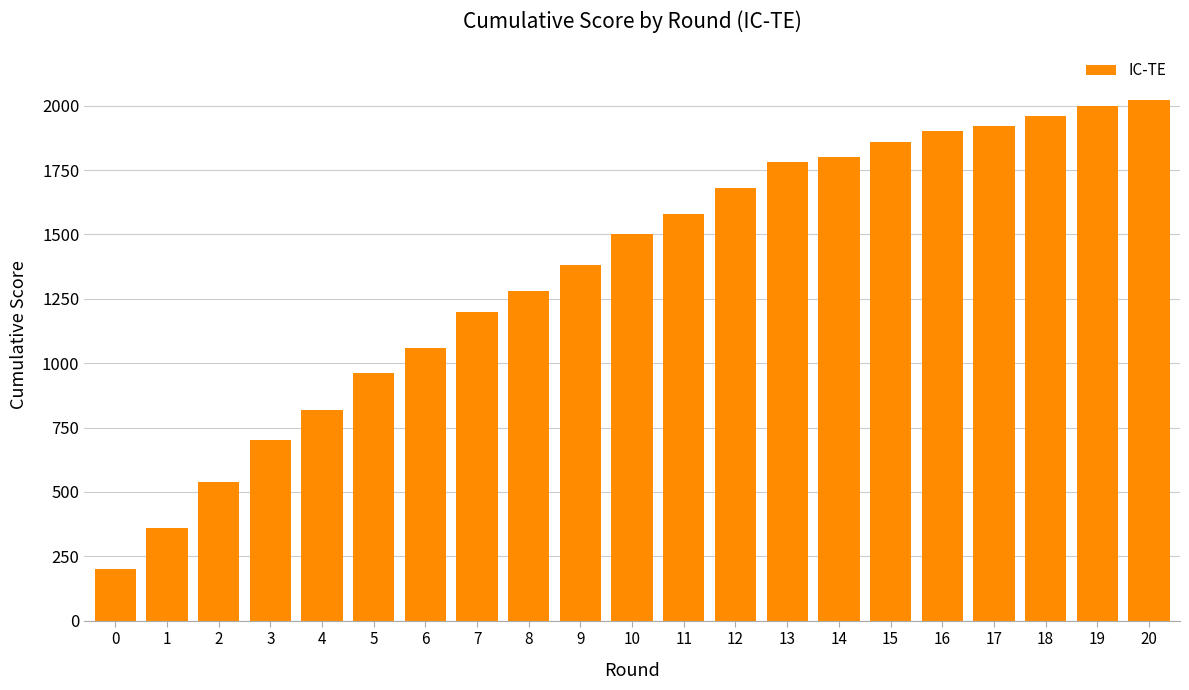

Reading left to right, what are all the values shown in this chart?

200	360	540	700	820	960	1060	1200	1280	1380	1500	1580	1680	1780	1800	1860	1900	1920	1960	2000	2020